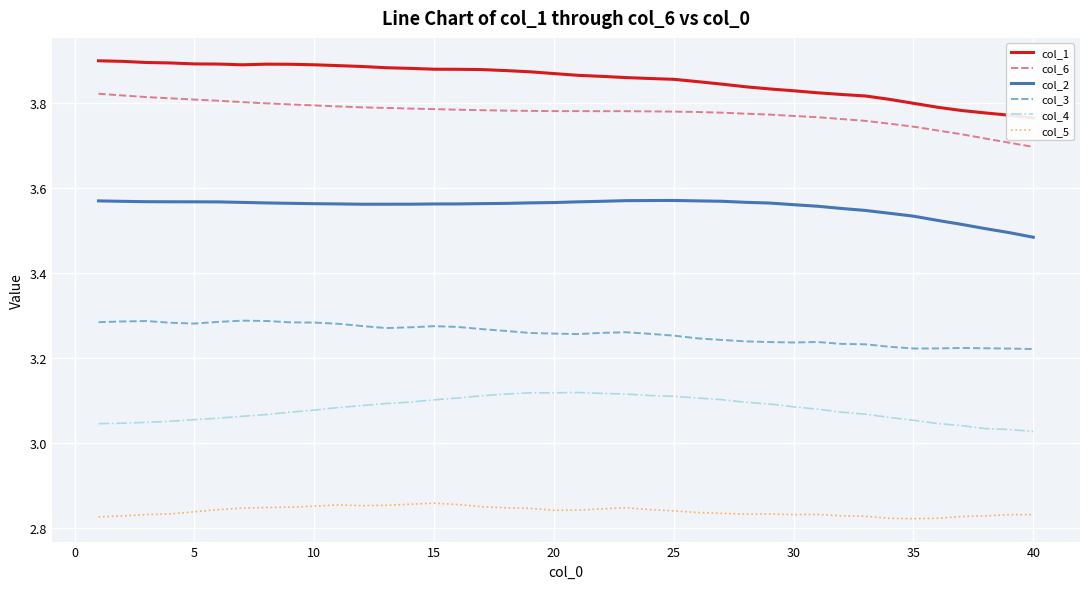

True or false: col_4 and col_5 cross at least once.

False